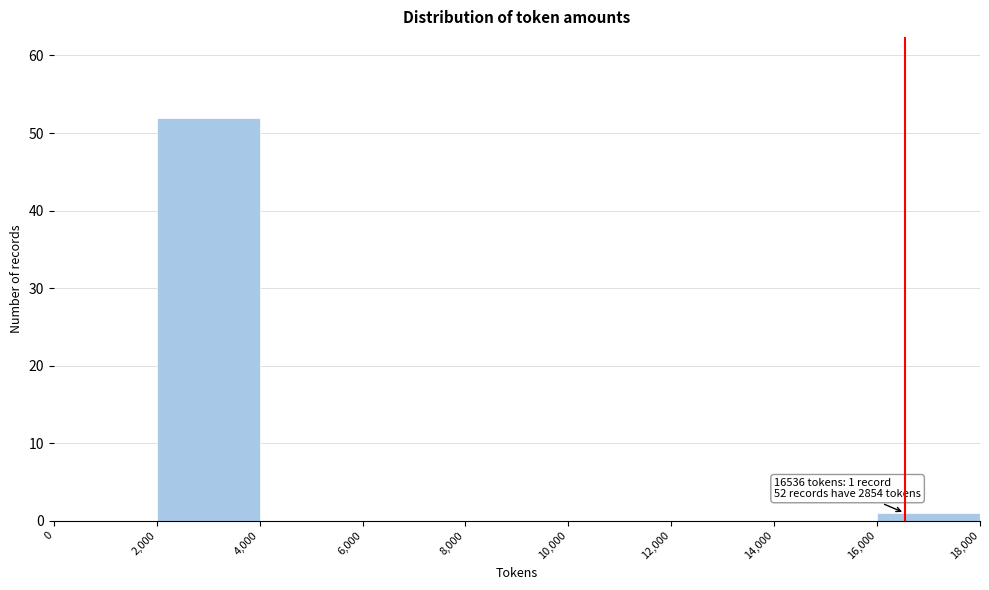

Which range on the x-axis has the tallest bar?

2,000 to 4,000